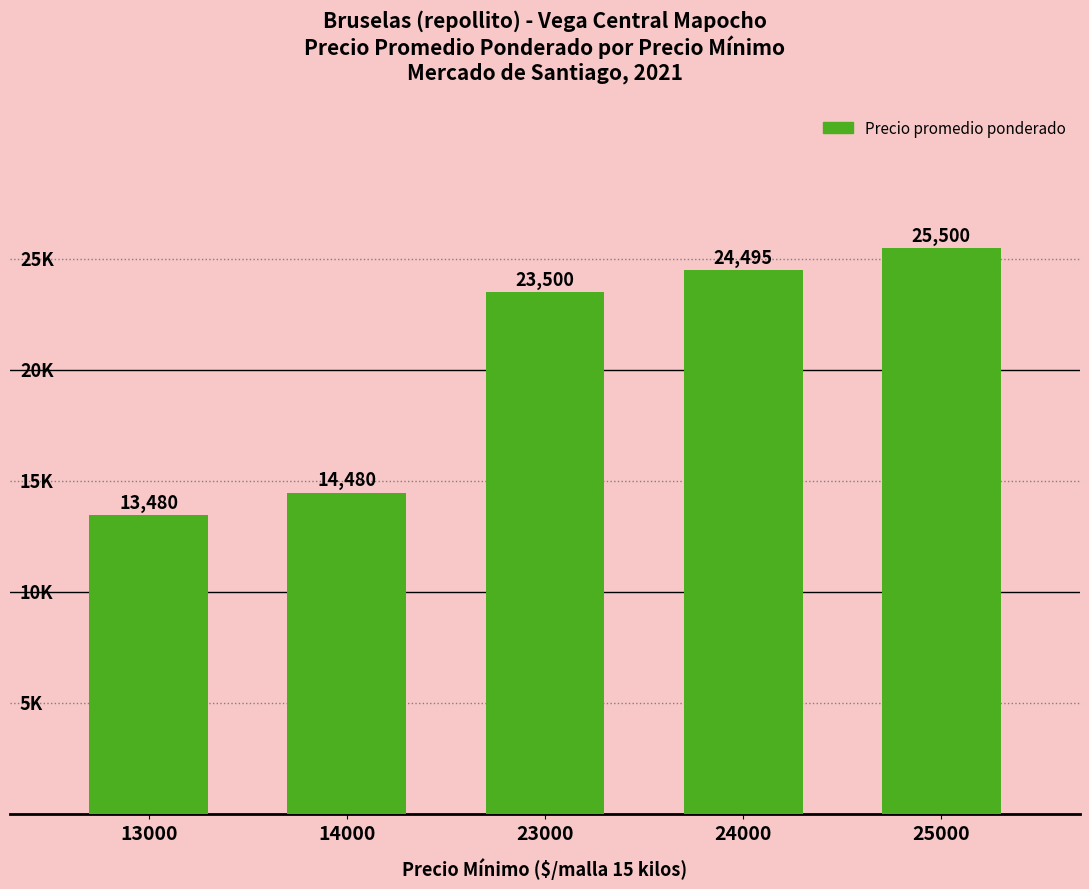

How many bars are there in total?

5